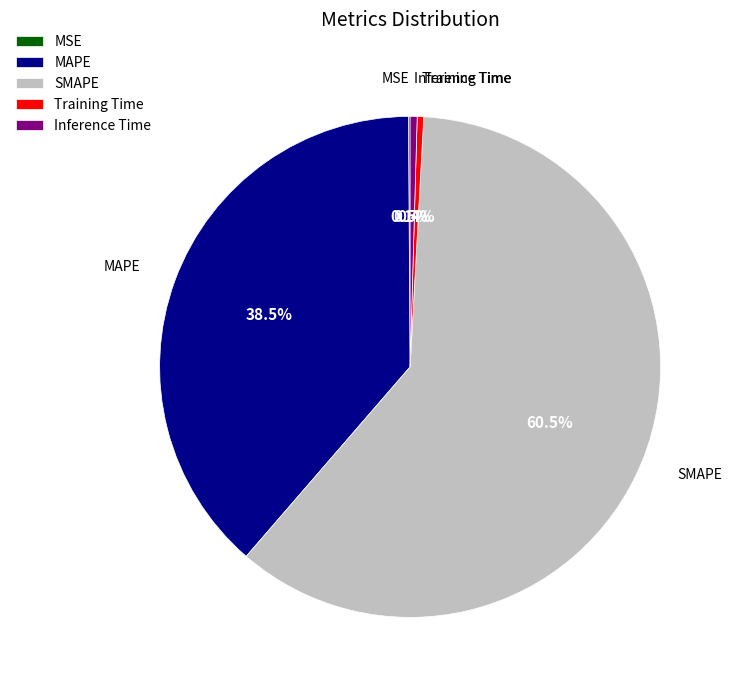

Do Training Time and MAPE together represent more than half of the pie?

No